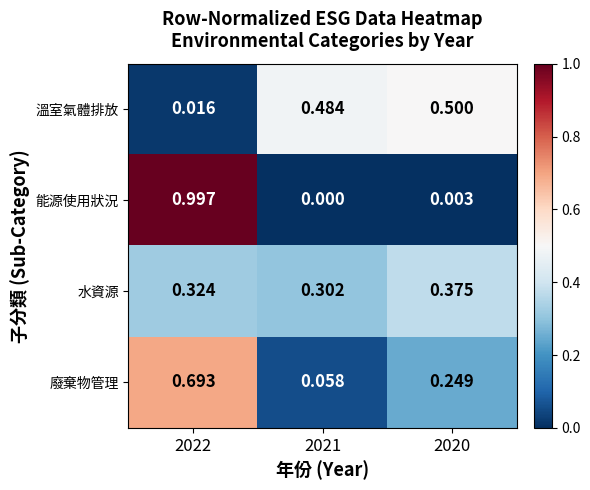

Which series has the largest total across all categories?

水資源